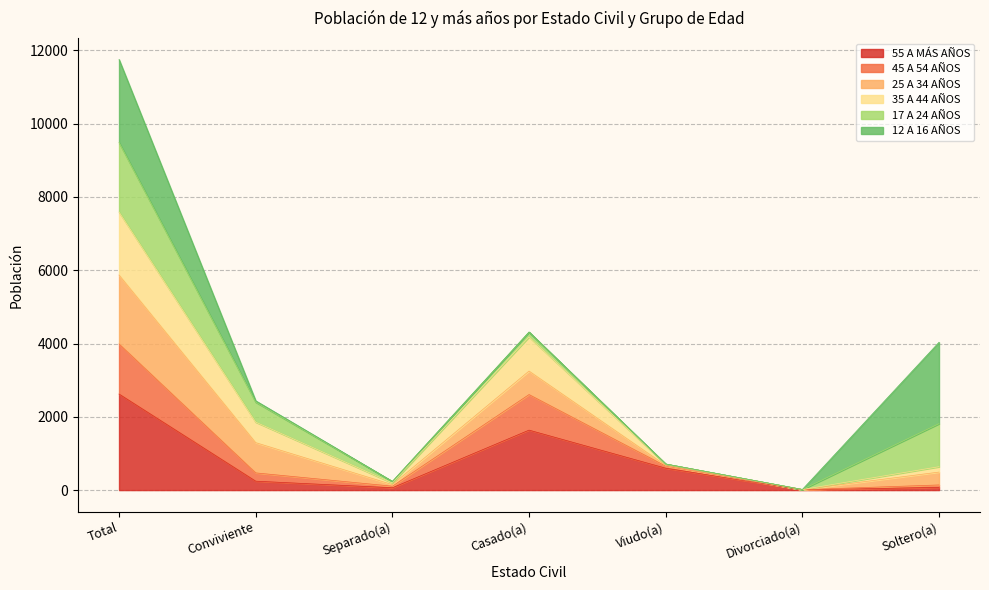

Which category has the highest value in the 55 A MÁS AÑOS series?

Total